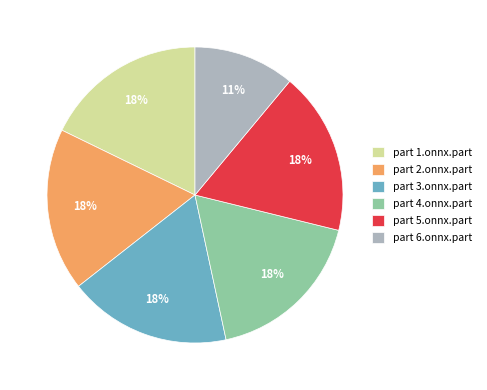

To the nearest percent, what is the average slice percentage?

17%